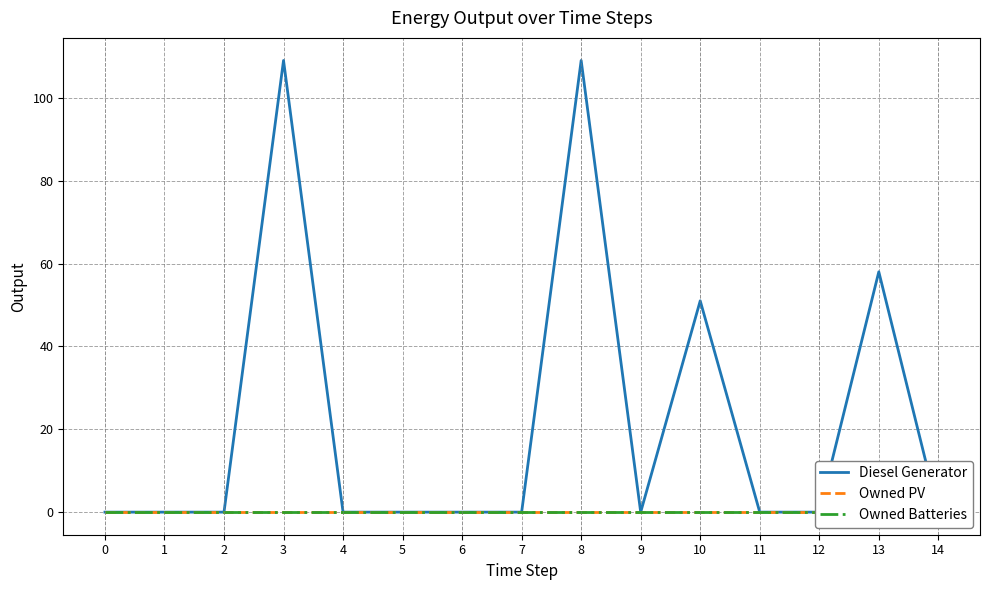

Rank the categories by Owned Batteries value from highest to lowest.

0, 1, 2, 3, 4, 5, 6, 7, 8, 9, 10, 11, 12, 13, 14